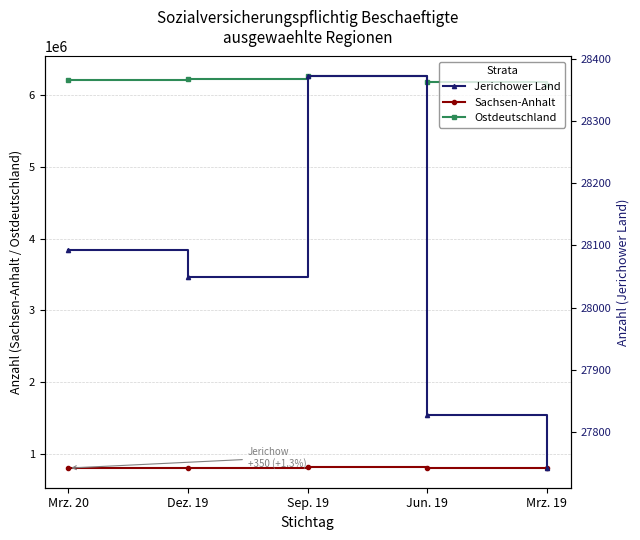

Is the value of Jerichower Land at Mrz. 20 greater than the value of Ostdeutschland at Sep. 19?

No